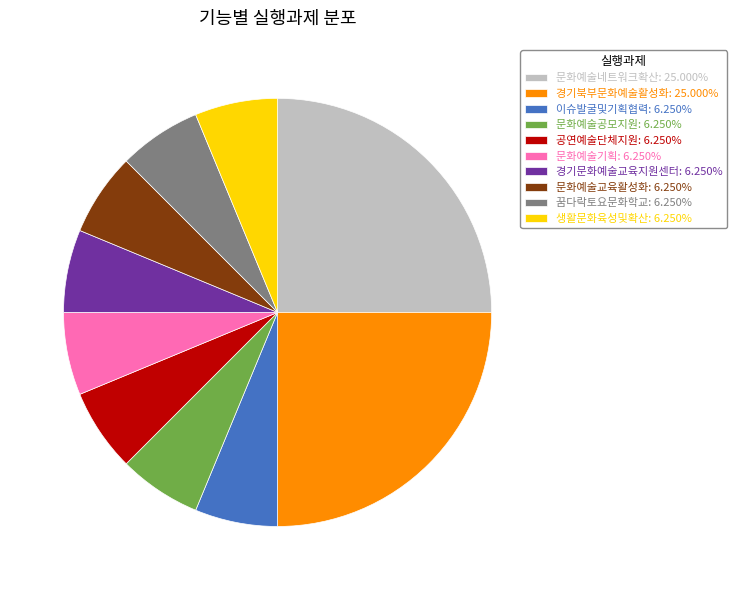

True or false: 문화예술교육활성화 accounts for 6% of the total.

True